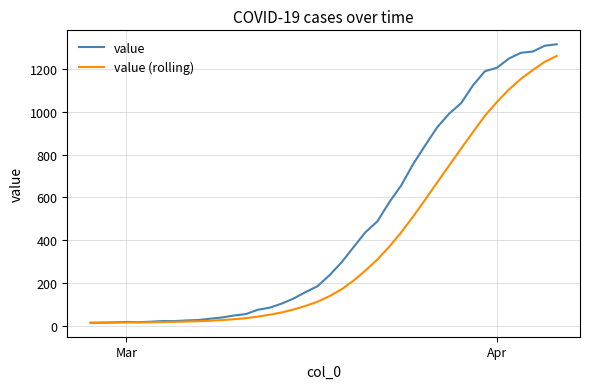

What is the difference between the maximum and second lowest values in the value (rolling) series?

1248.6